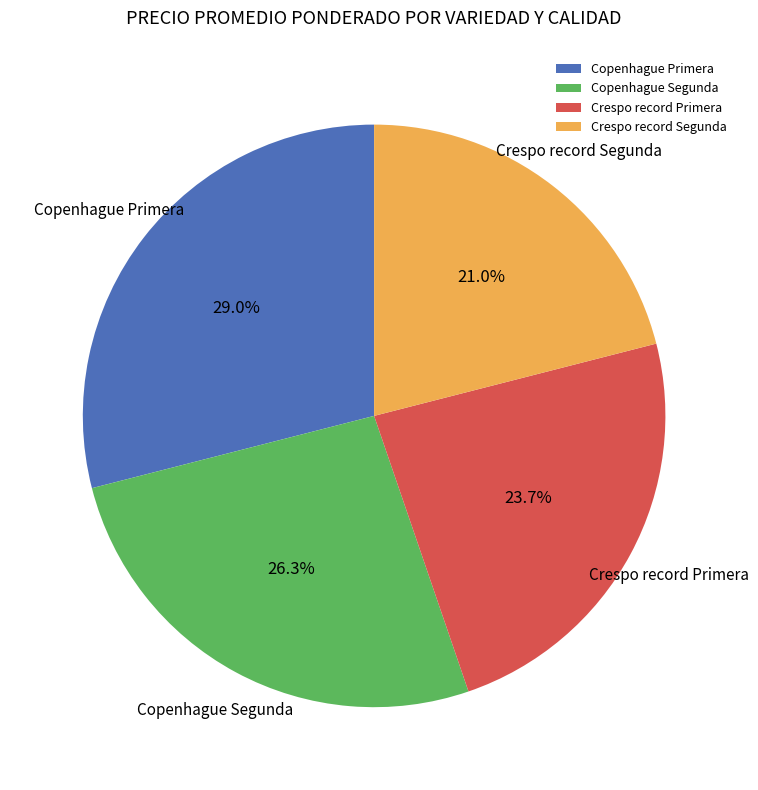

What percentage is the Crespo record Segunda slice, to the nearest percent?

21%